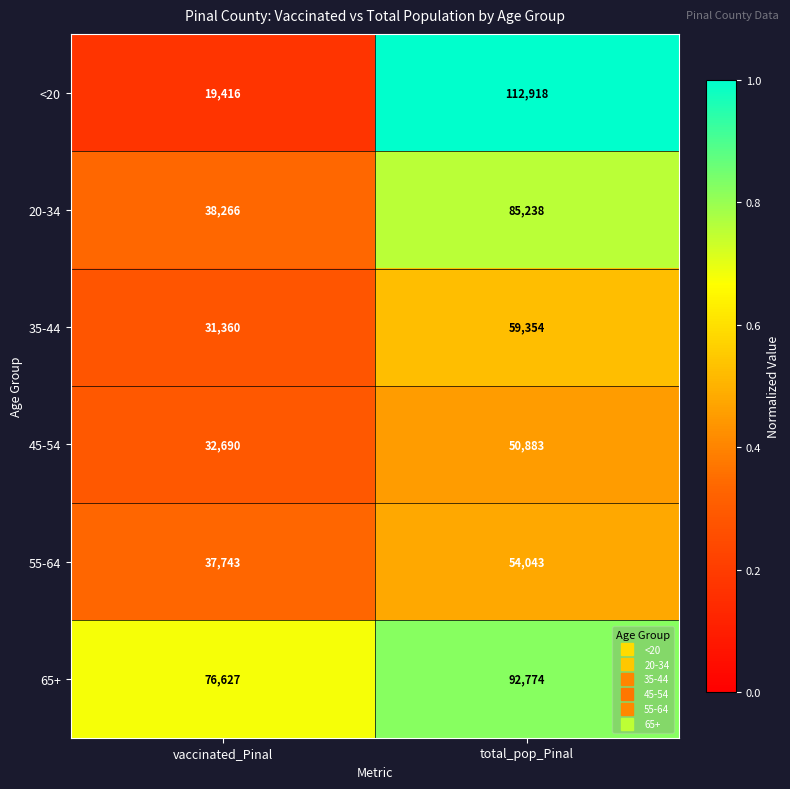

Which series has the largest total across all categories?

65+